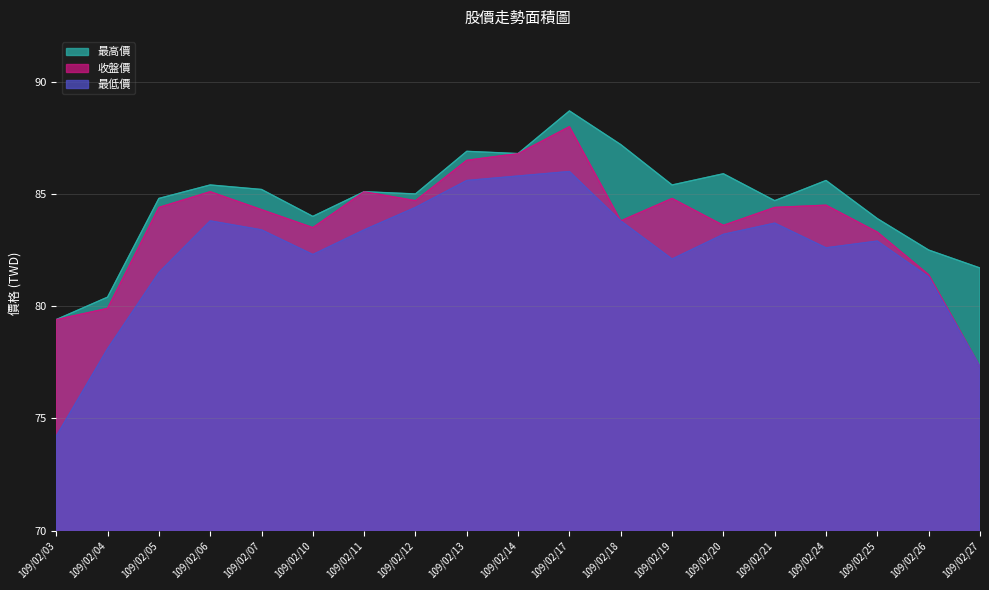

What are all the series names shown in the legend?

最高價, 收盤價, 最低價